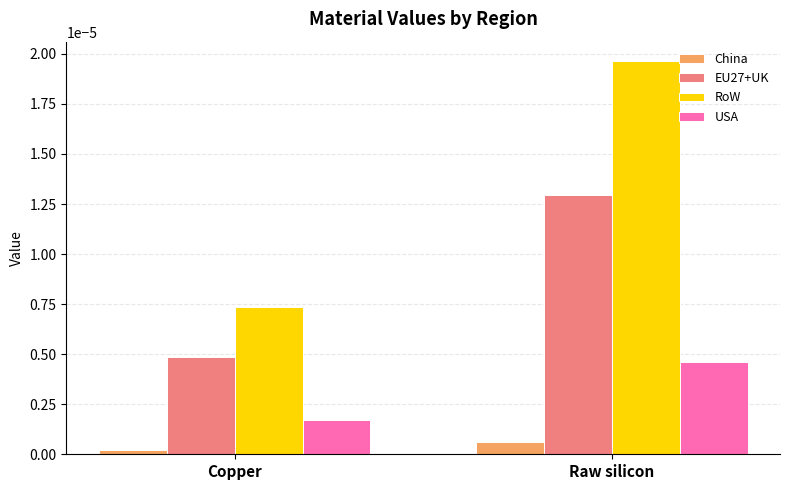

Where is USA nearest to the value 0?

Copper